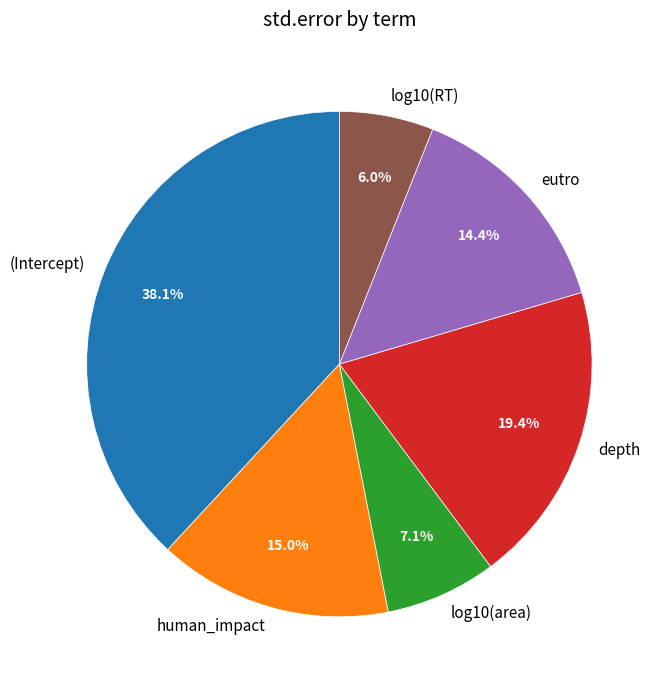

Is there a majority slice in this chart?

No